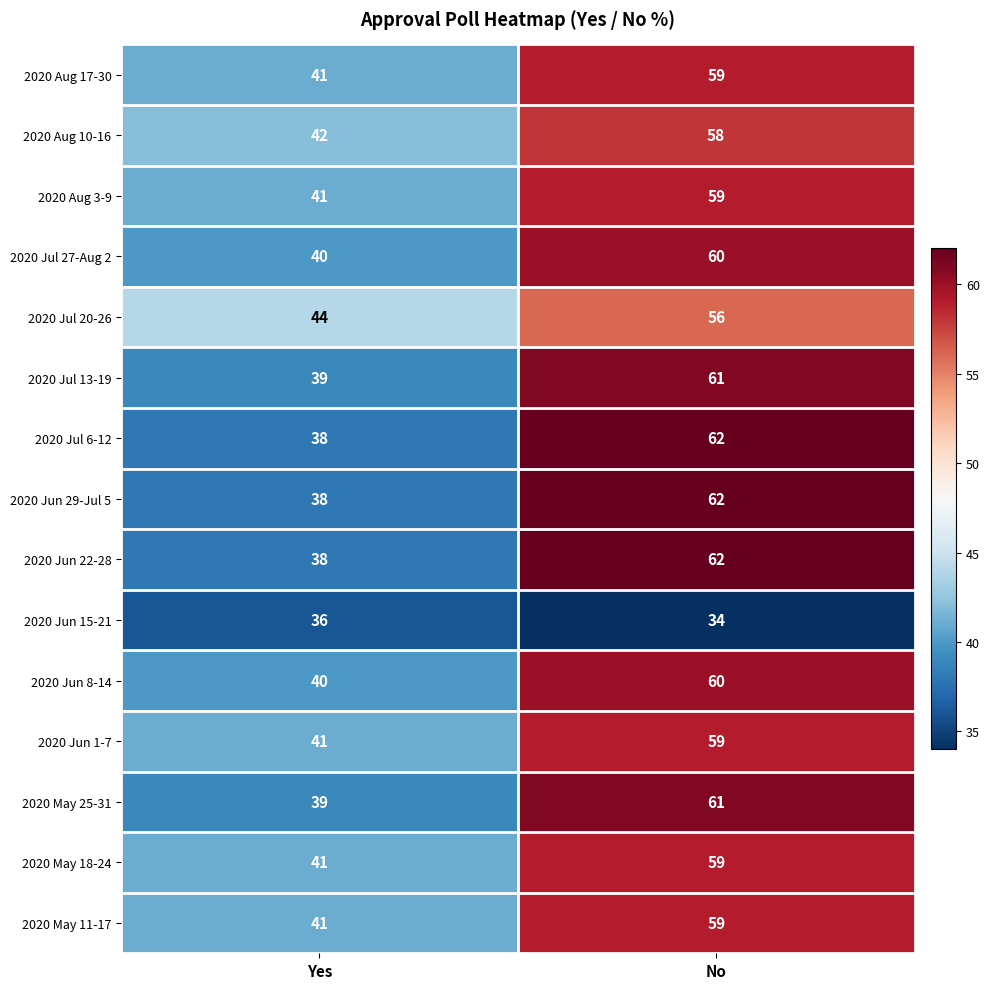

How many categories are shown in the chart?

2